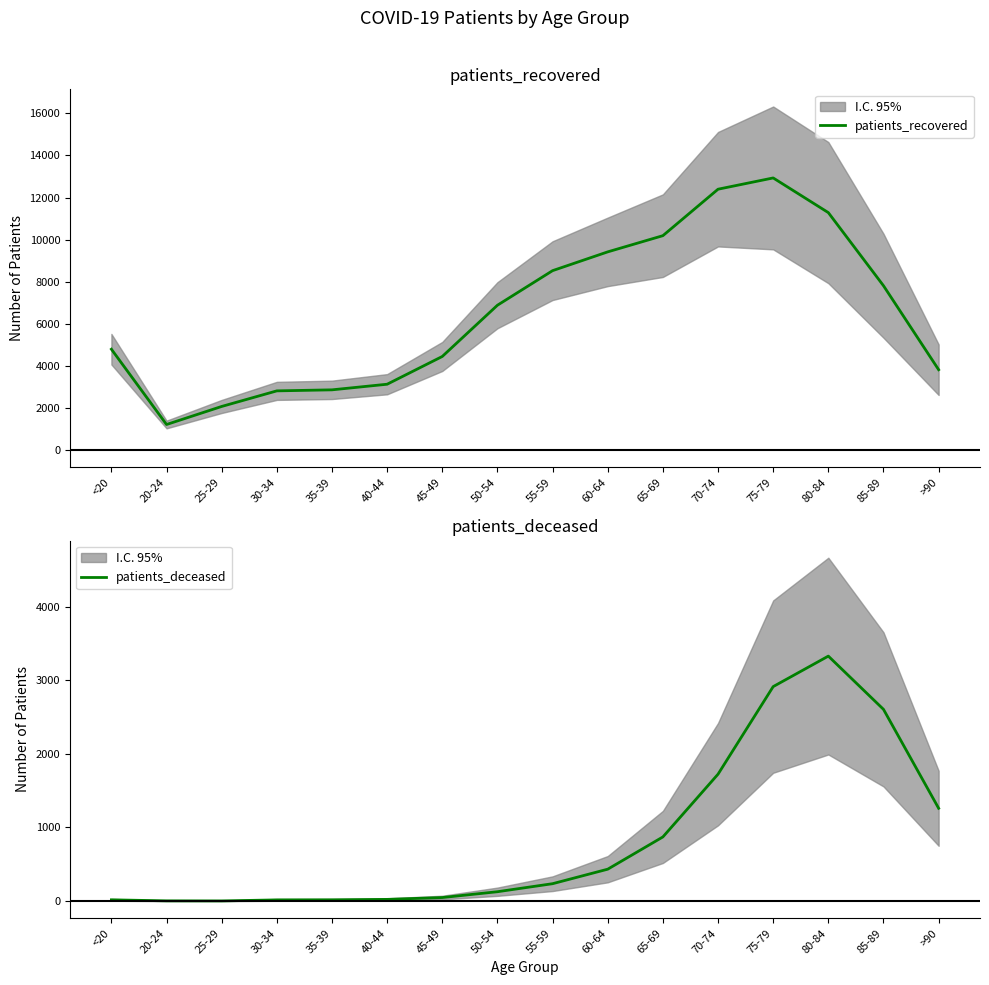

The patients_deceased series shows 11 at 30-34. True or false?

False